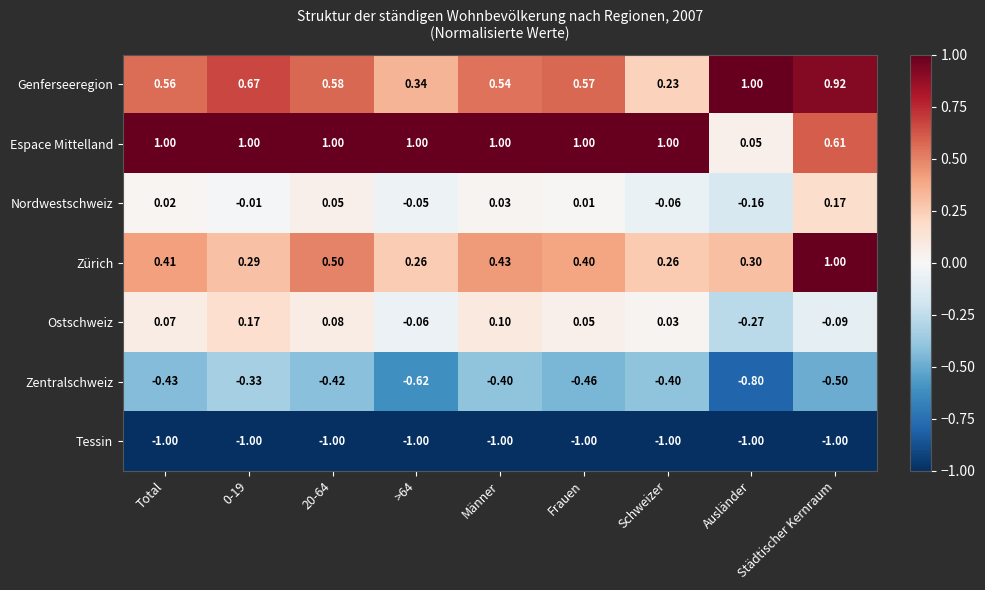

At which category is the sum across all series the highest?

Städtischer Kernraum